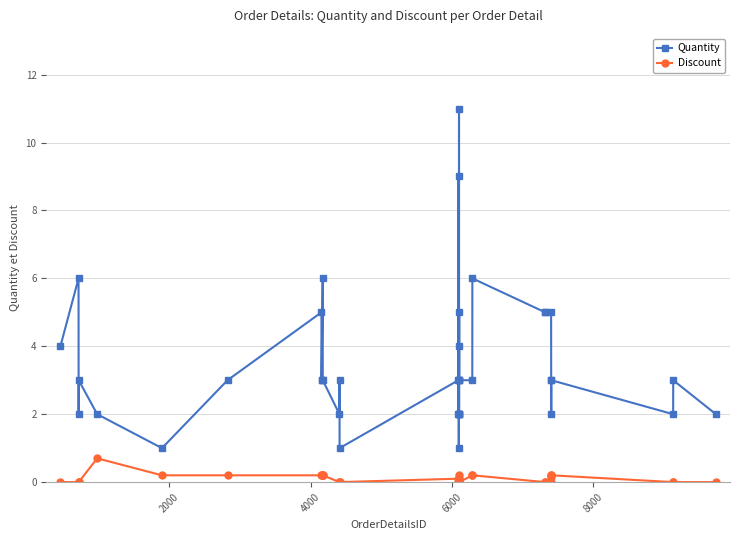

True or false: Quantity has more than 1 interior local peaks.

True